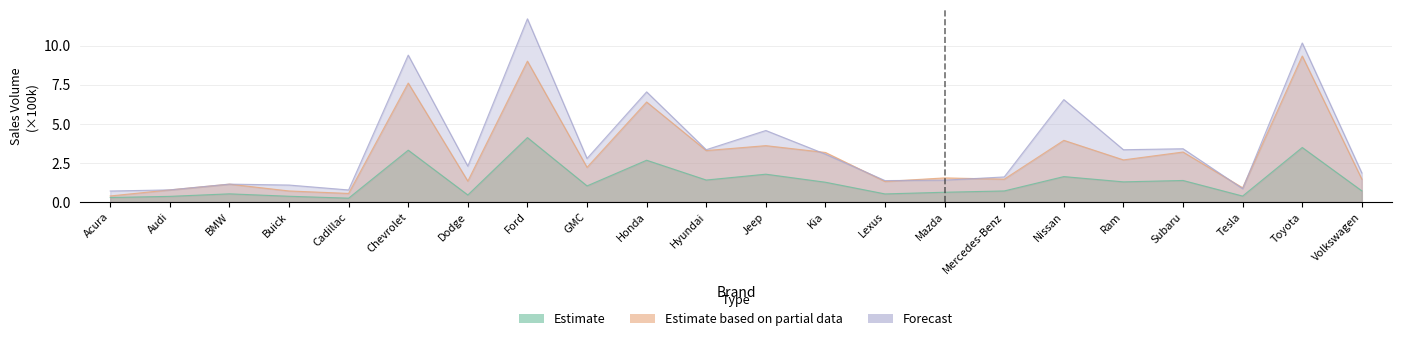

Rank the series at Mazda from lowest to highest value.

Estimate, Forecast, Estimate based on partial data